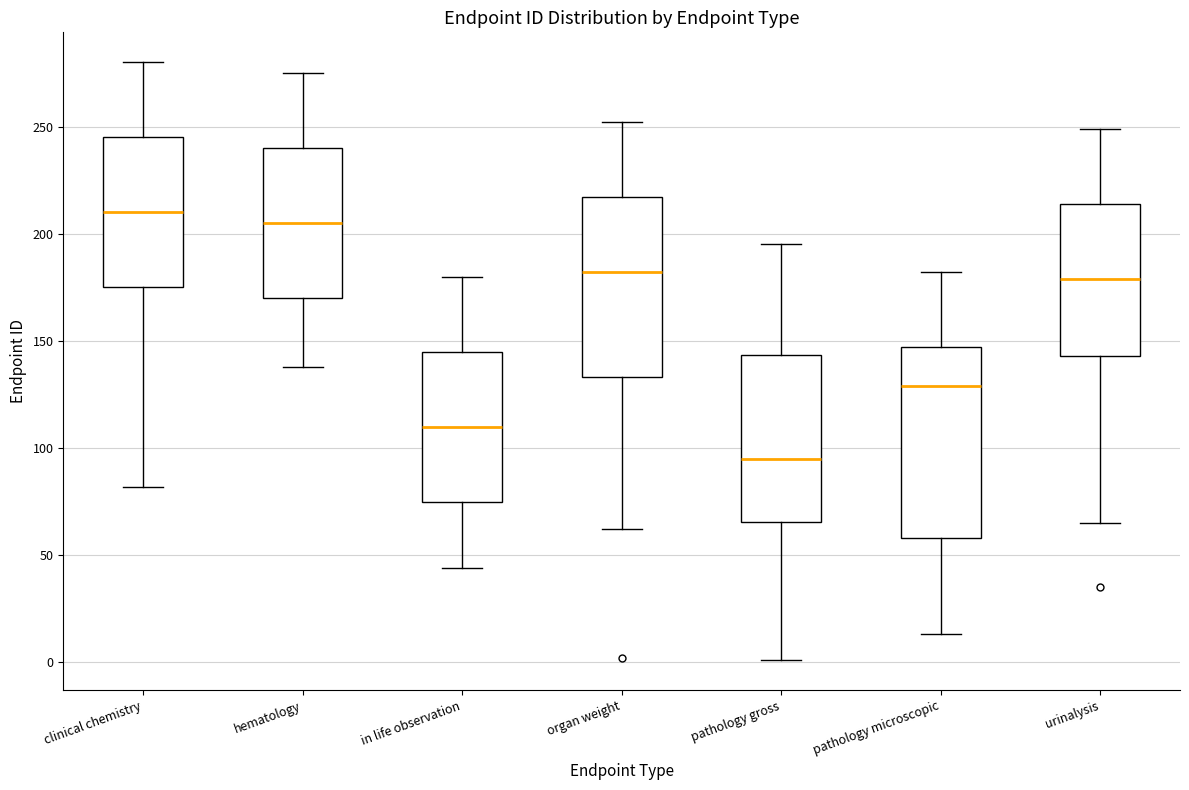

Where does the upper whisker of the box for urinalysis end on the y-axis? The values are not printed on the chart, so give them approximately, as read against the axis.

250